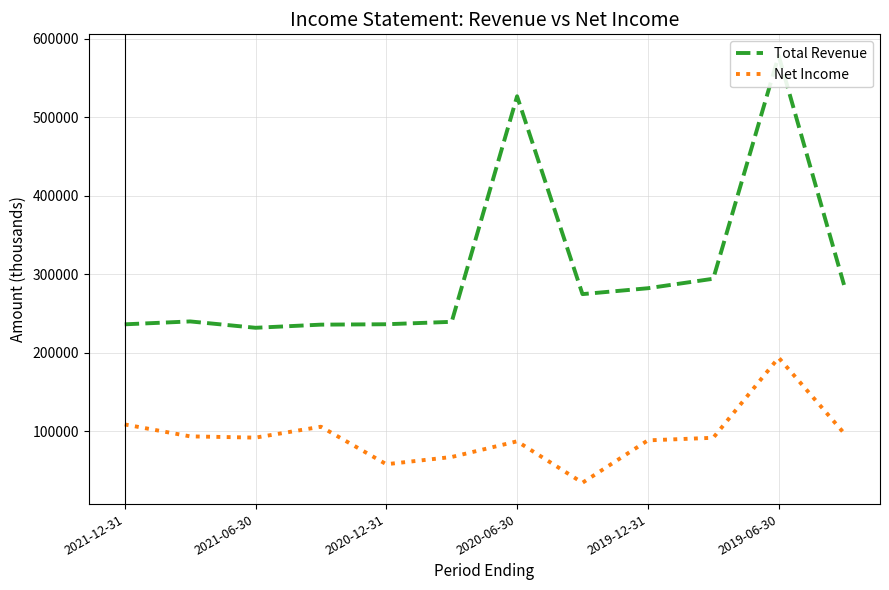

Which series has the largest total across all categories?

Total Revenue